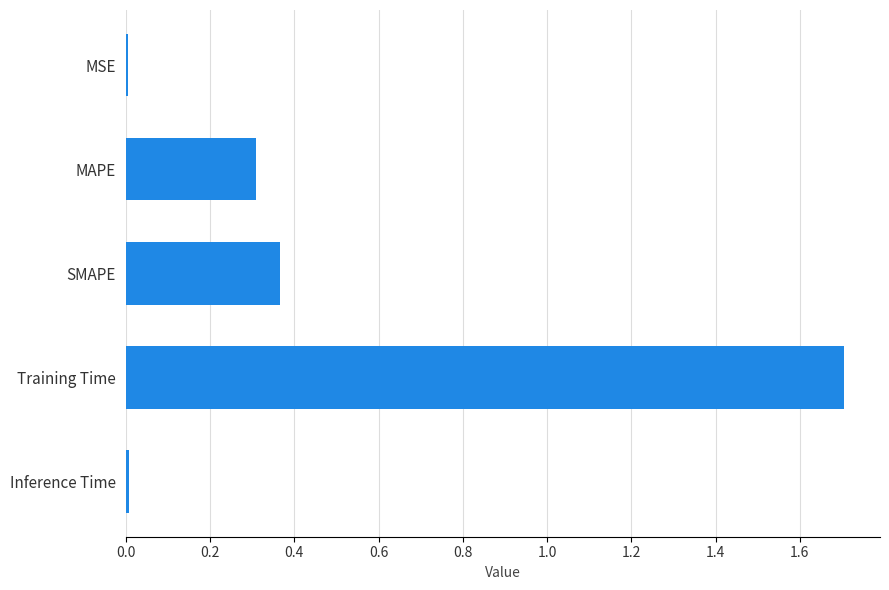

Count the number of categories in the chart.

5